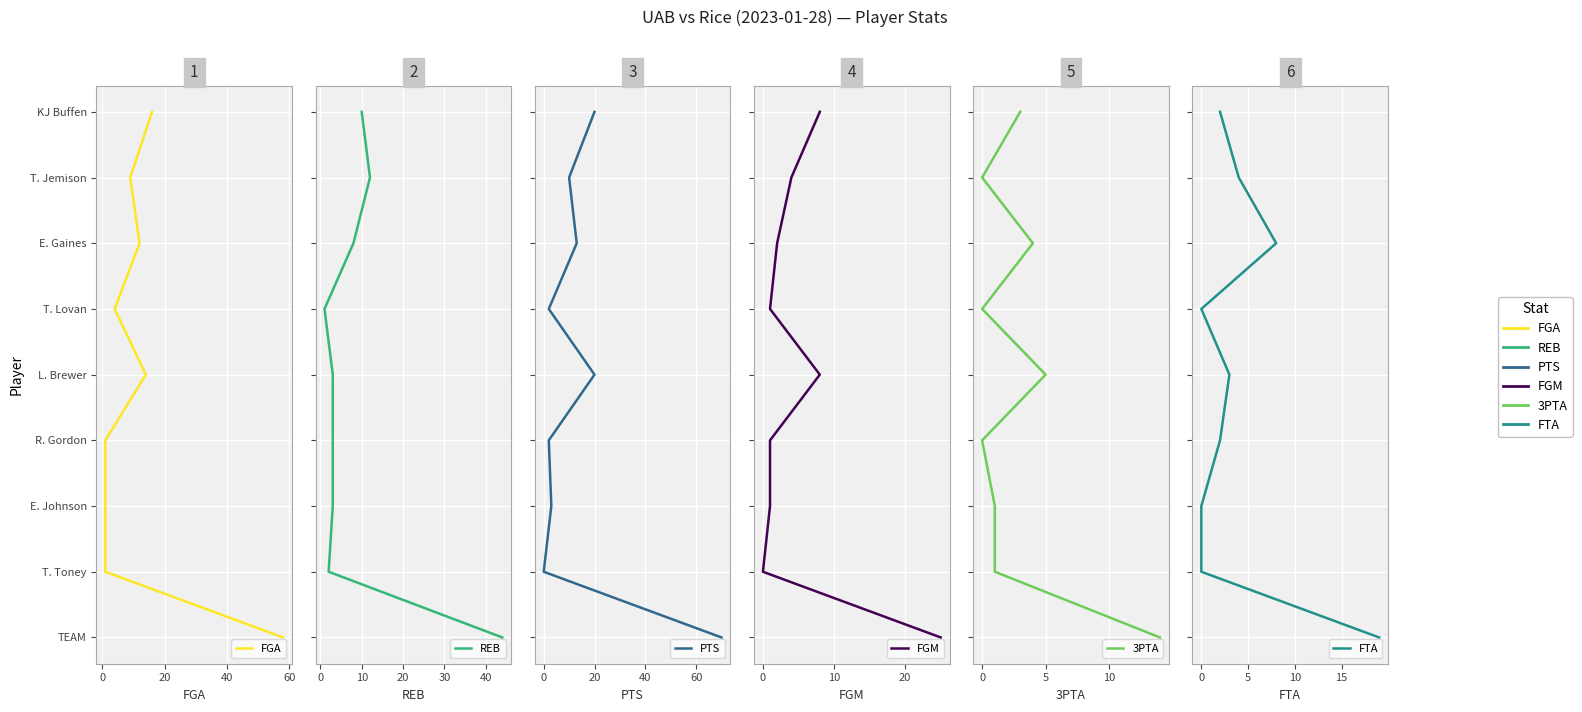

True or false: FGA and REB intersect in this chart.

False